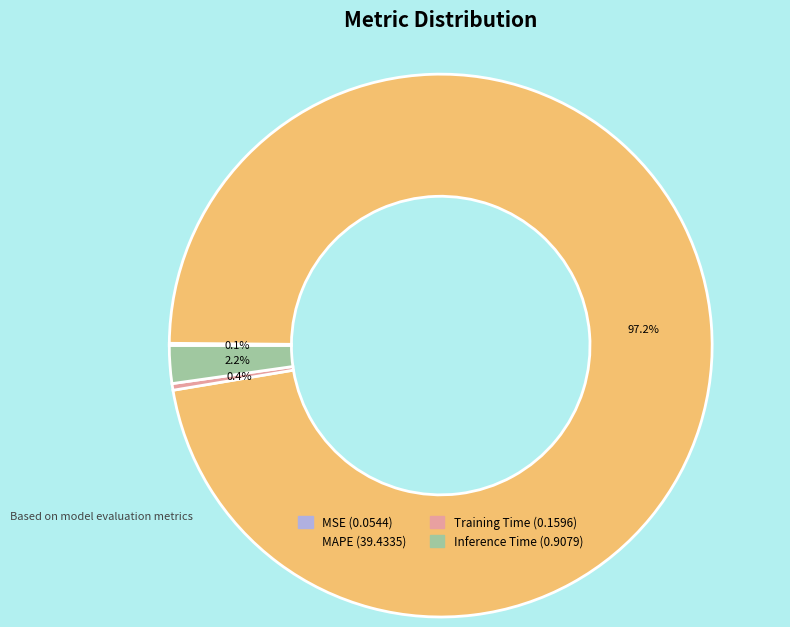

Does any single category account for the majority?

Yes